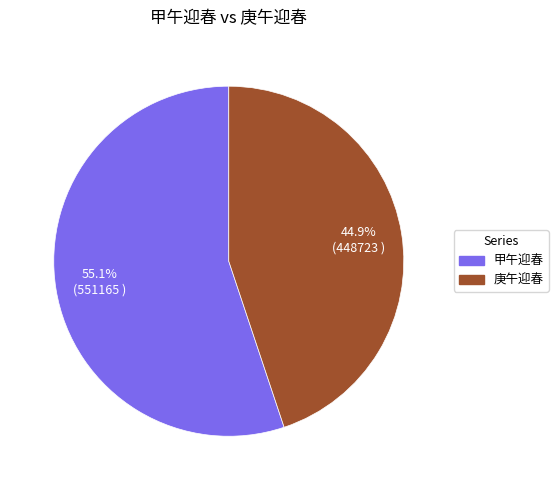

To the nearest percent, what percentage of the pie is 庚午迎春?

45%